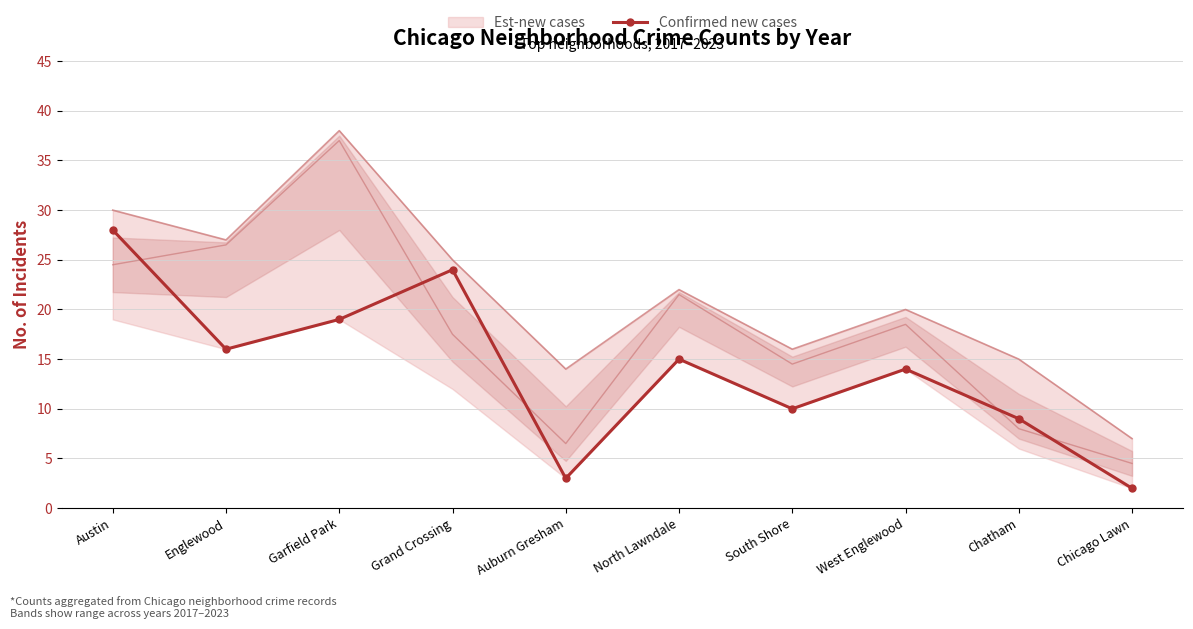

What is the label of the 8th point from the left?

West Englewood